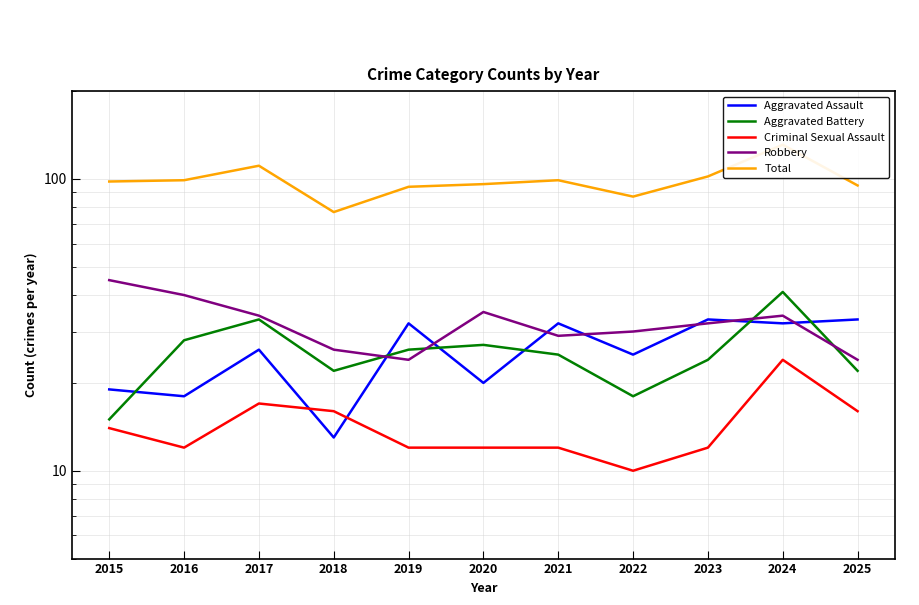

True or false: Aggravated Battery has a value of 11 at 2016.

False